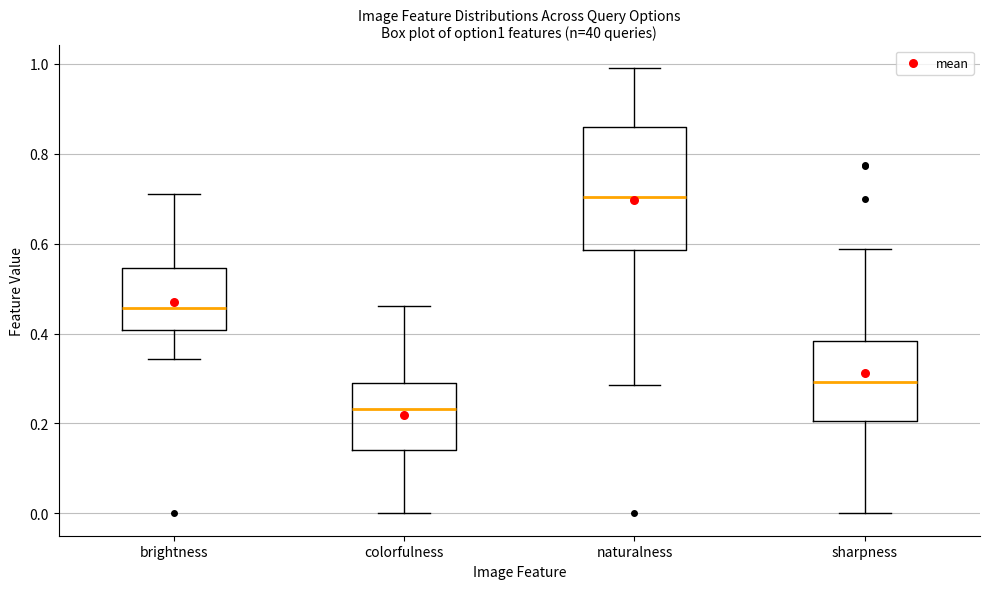

Reading left to right, read every box against the y-axis: the position of its median line, the range the box covers, and the ends of its whiskers. The values are not printed on the chart, so give them approximately, as read against the axis.

brightness: median 0.46, box 0.40 to 0.54, whiskers 0.34 to 0.72
colorfulness: median 0.24, box 0.14 to 0.30, whiskers 0.00 to 0.46
naturalness: median 0.70, box 0.58 to 0.86, whiskers 0.28 to 1.00
sharpness: median 0.30, box 0.20 to 0.38, whiskers 0.00 to 0.58